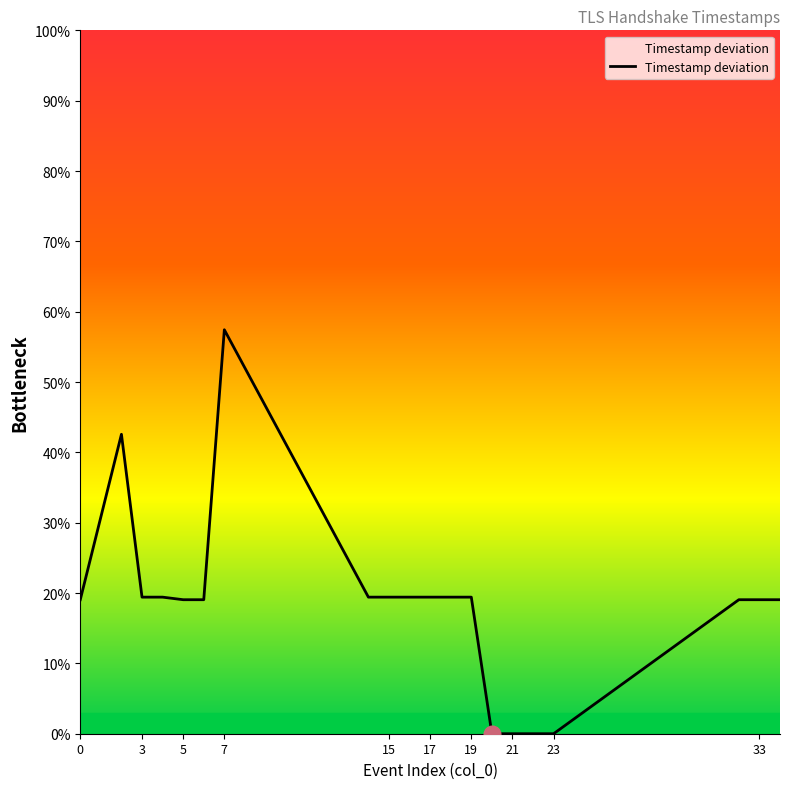

What is the greatest value displayed?

57.4